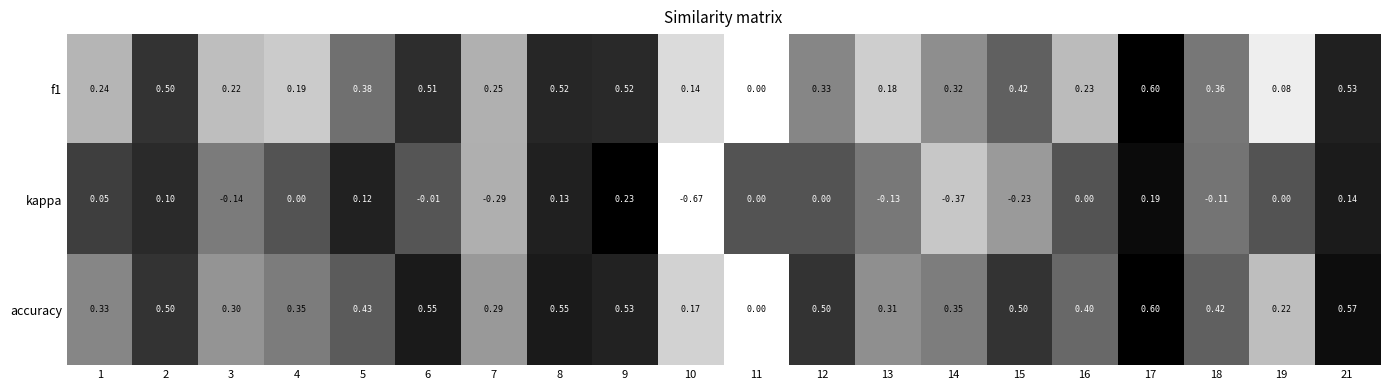

Which series has the largest range (max minus min)?

kappa